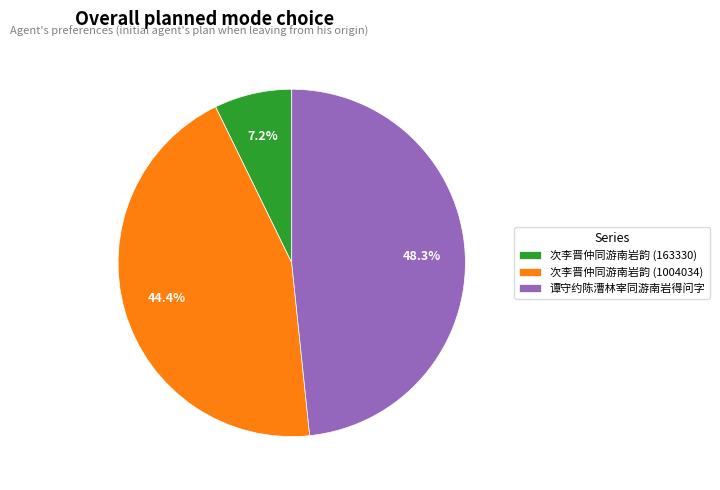

How many segments does this pie chart have?

3